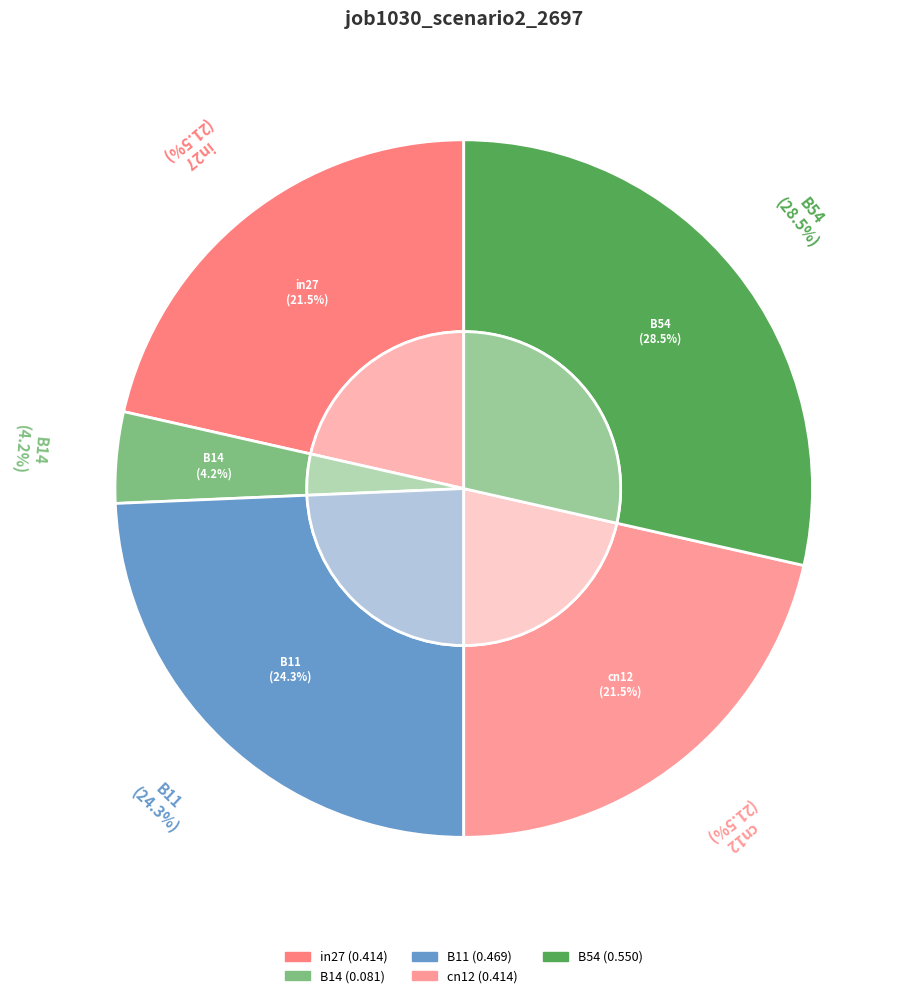

How many slices are in this pie chart?

5